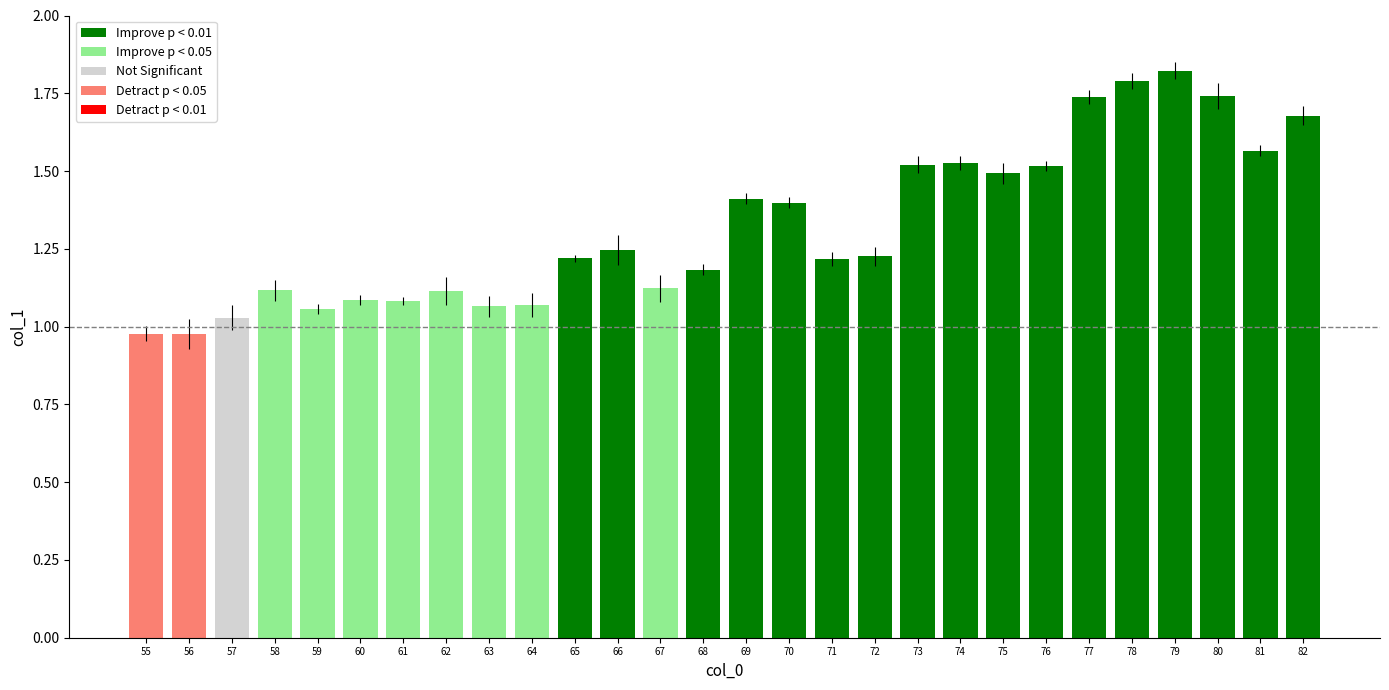

Between 75 and 73, which is larger?

73